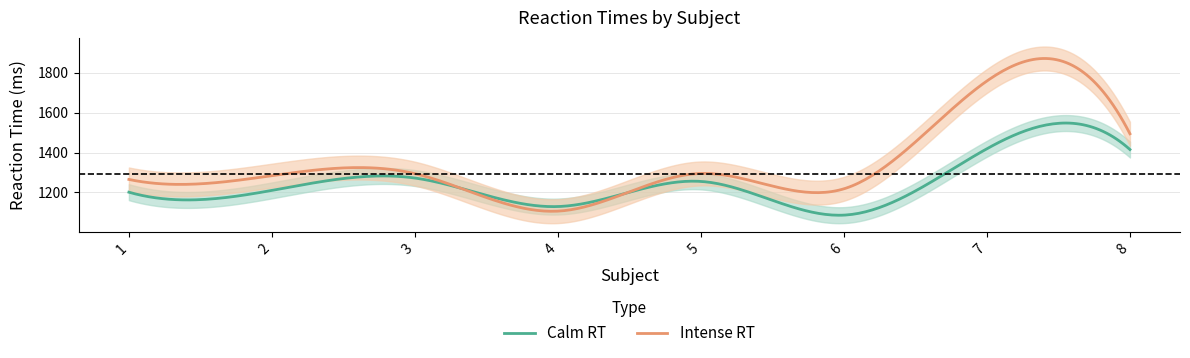

What is the difference between the highest and lowest values at 4?

23